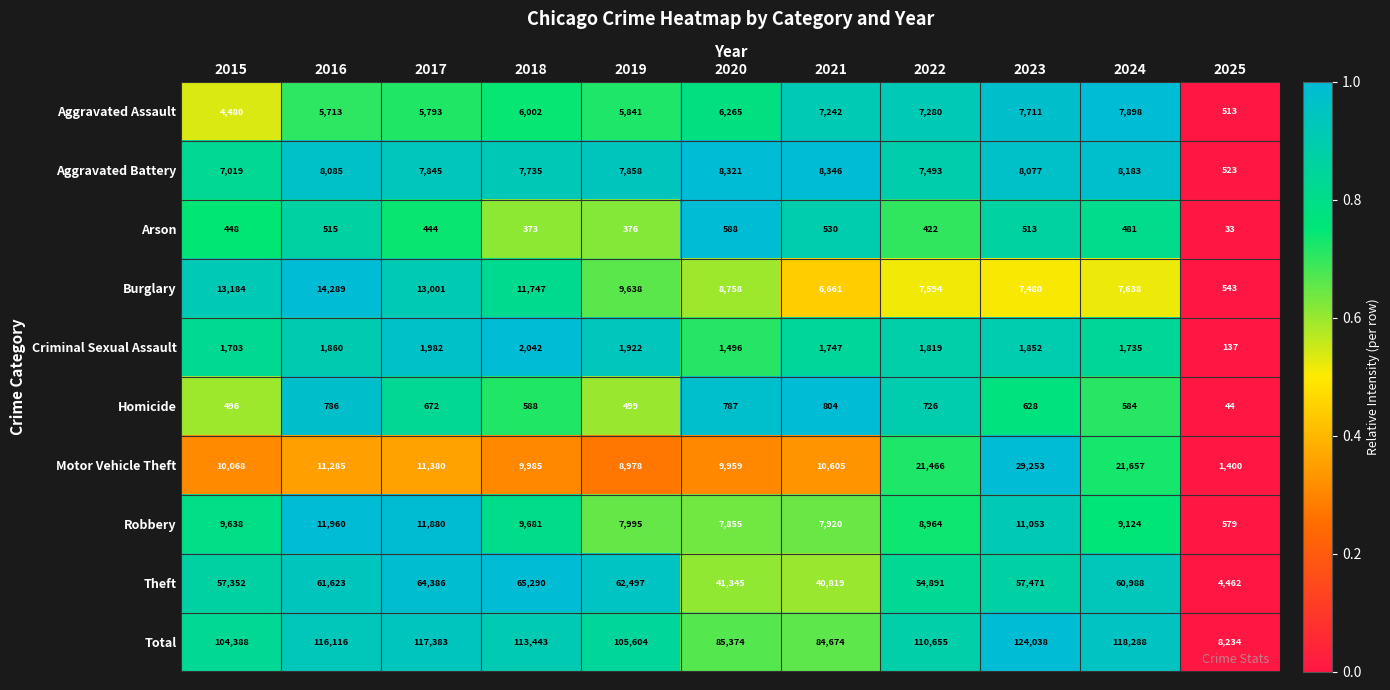

What is the smallest value displayed?

33